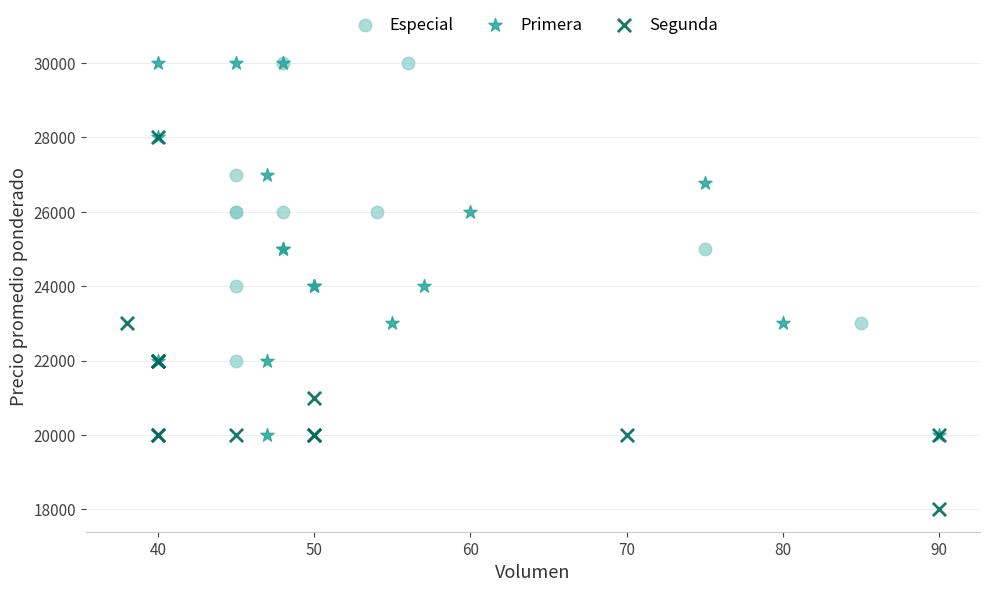

Which series reaches the minimum Y coordinate?

Segunda